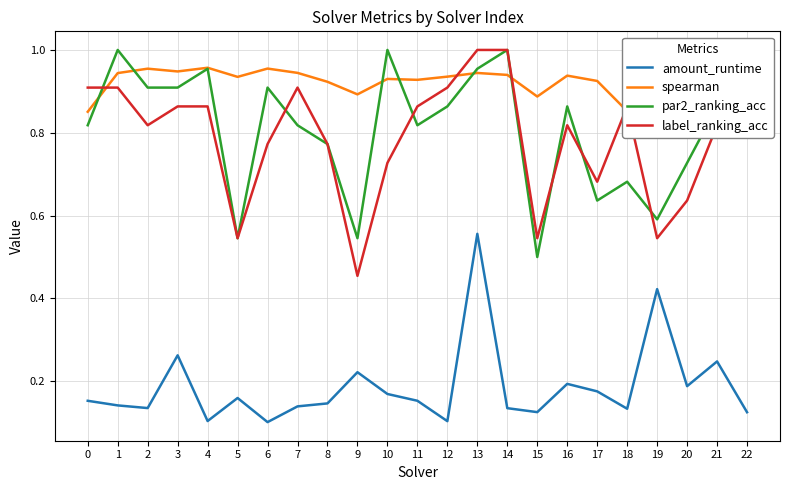

Count the number of data series in this chart.

4